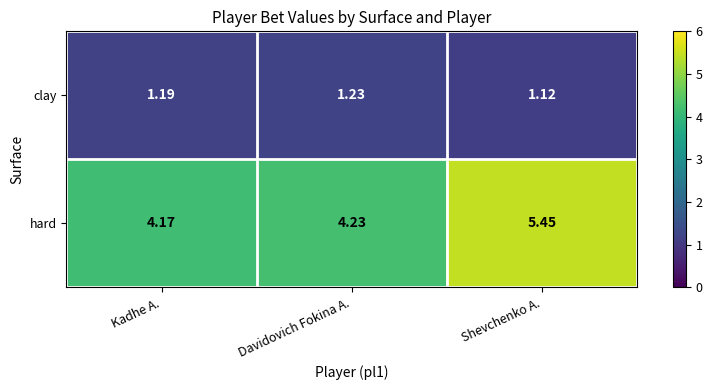

Which series has the largest range (max minus min)?

hard